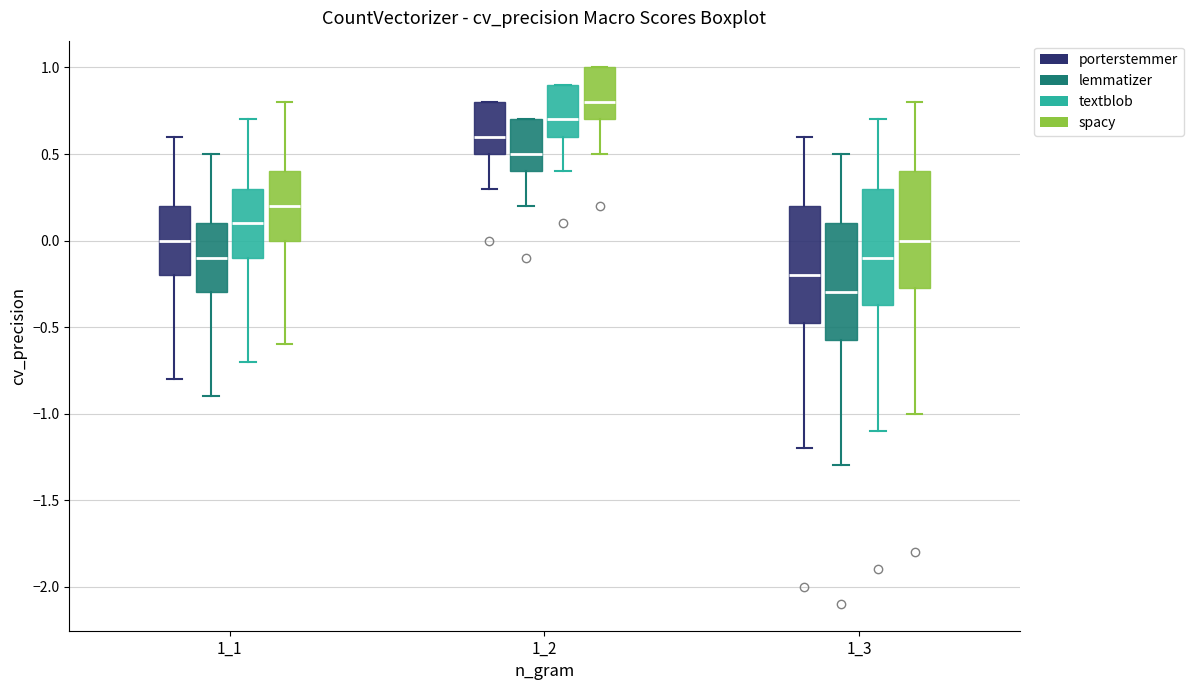

Where does the median line of the box for 1_3 (spacy) sit on the y-axis? The values are not printed on the chart, so give them approximately, as read against the axis.

0.00